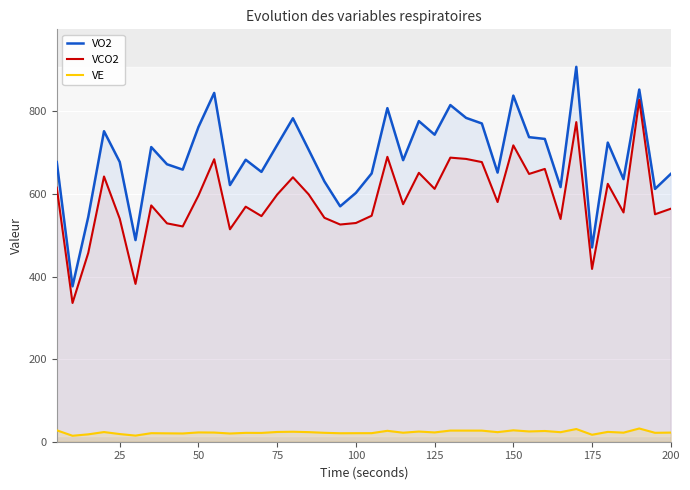

True or false: VE and VO2 cross at least once.

False